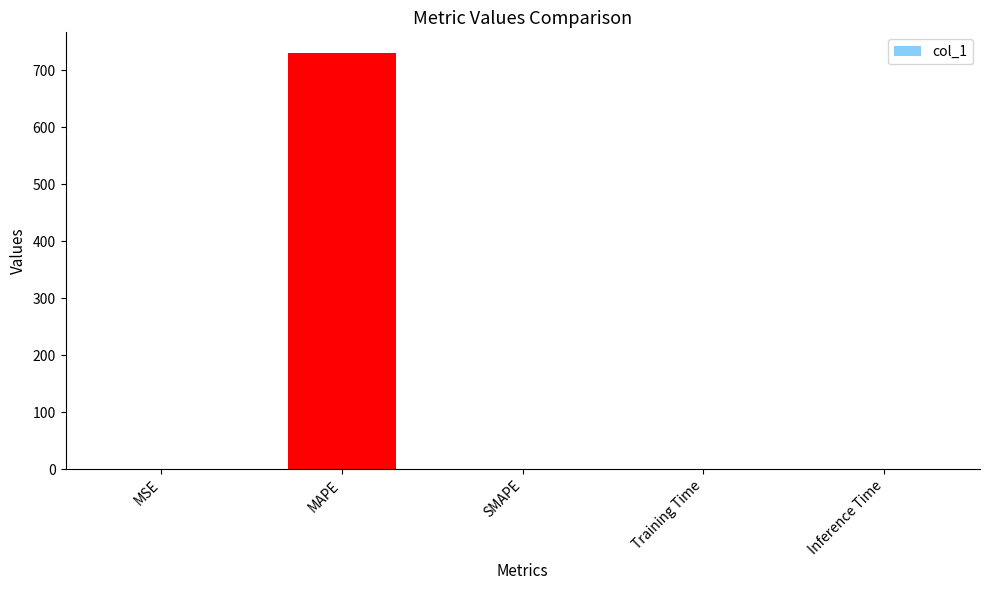

The value at MAPE is 453.6. True or false?

False